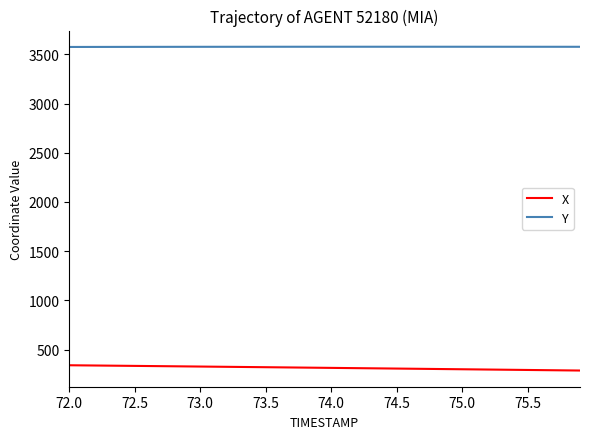

What is the maximum value shown in the chart?

3576.9